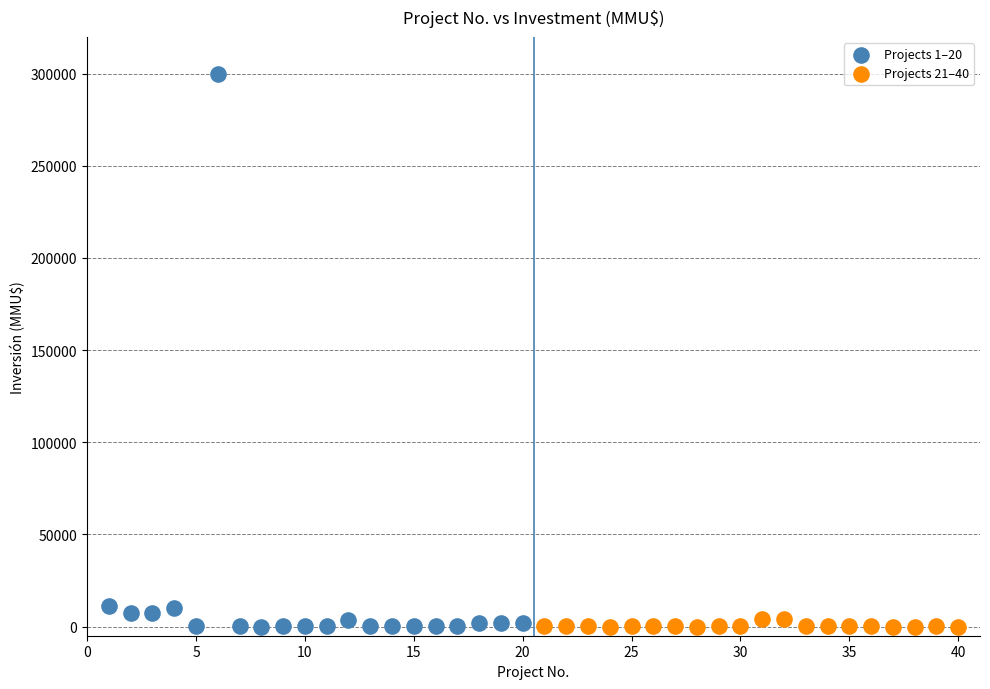

Which series reaches the maximum Y coordinate?

Projects 1–20